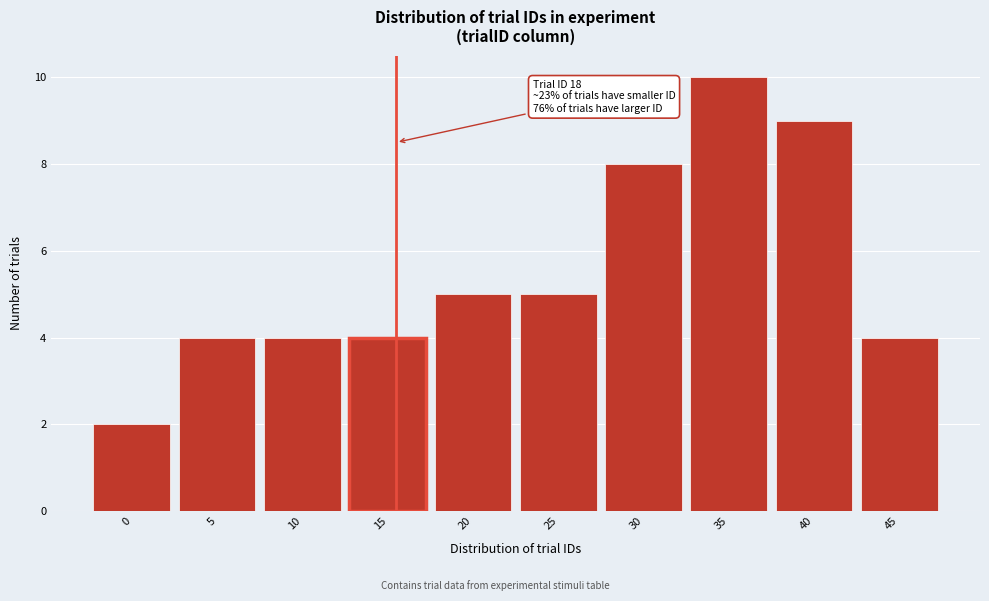

Reading left to right, transcribe all the data shown in this chart.

0=2	5=4	10=4	15=4	20=5	25=5	30=8	35=10	40=9	45=4